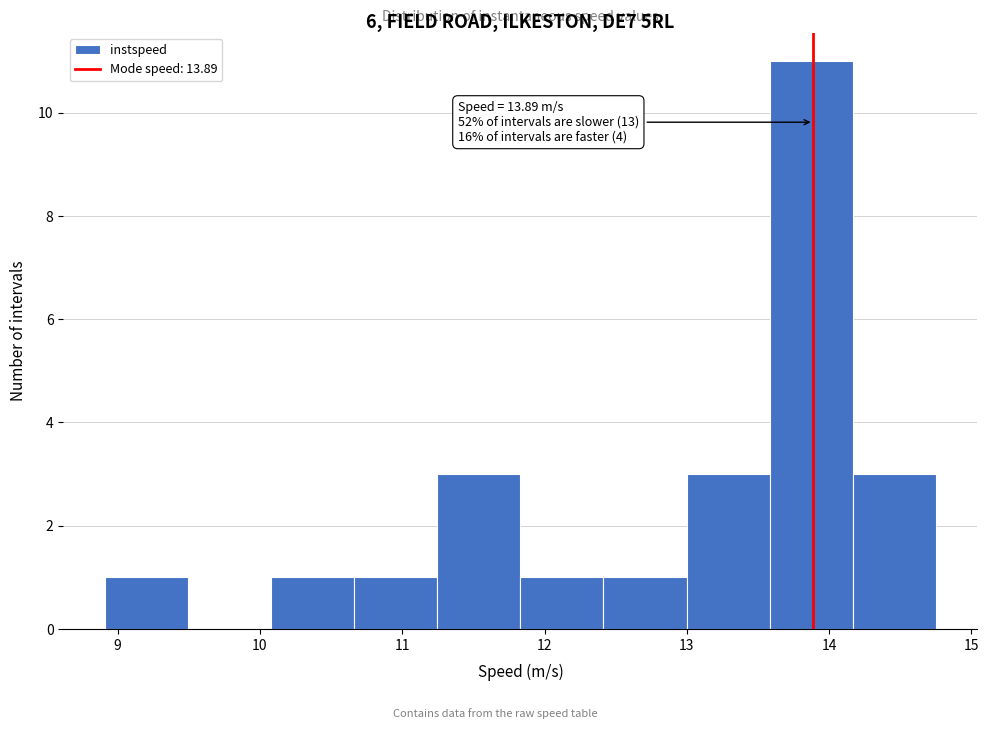

Over which range of the x-axis is the bar tallest?

13.6 to 14.2